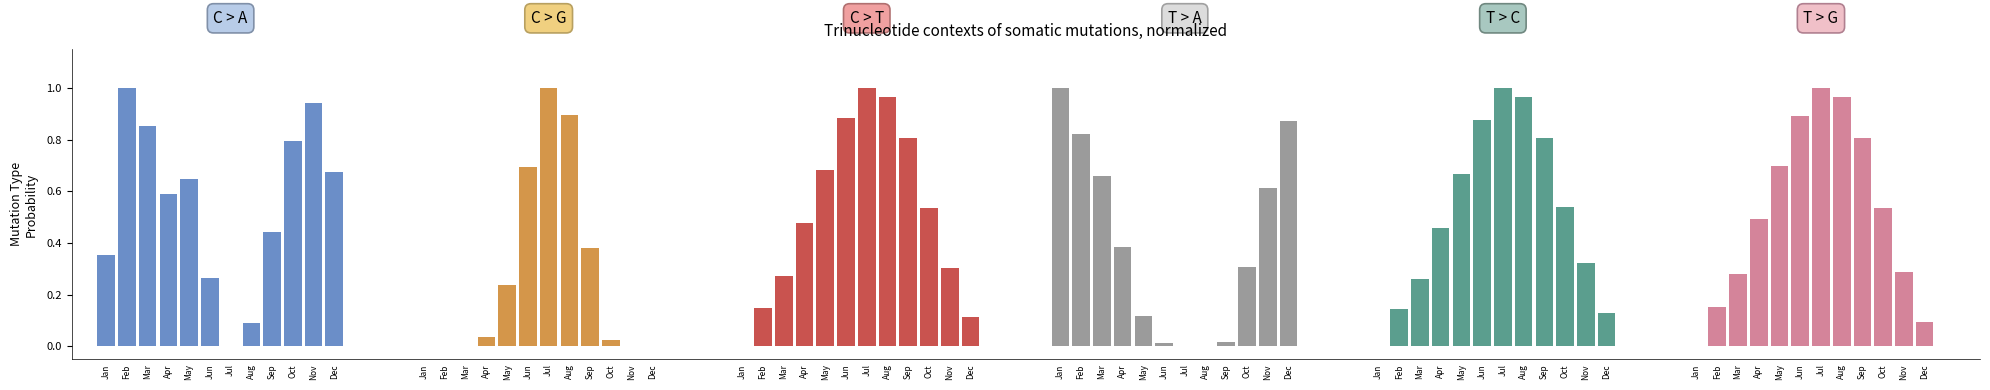

What is the greatest value displayed?

1.0